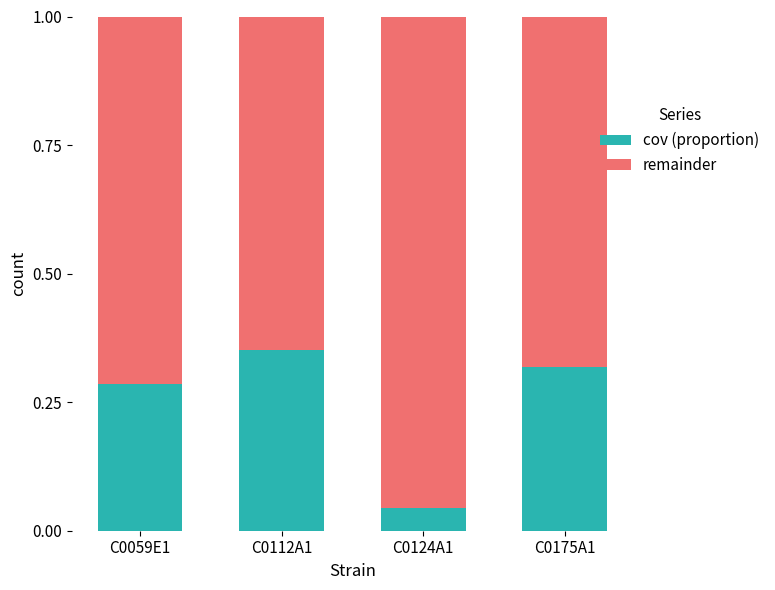

Rank the categories by cov (proportion) value from highest to lowest.

C0112A1, C0175A1, C0059E1, C0124A1